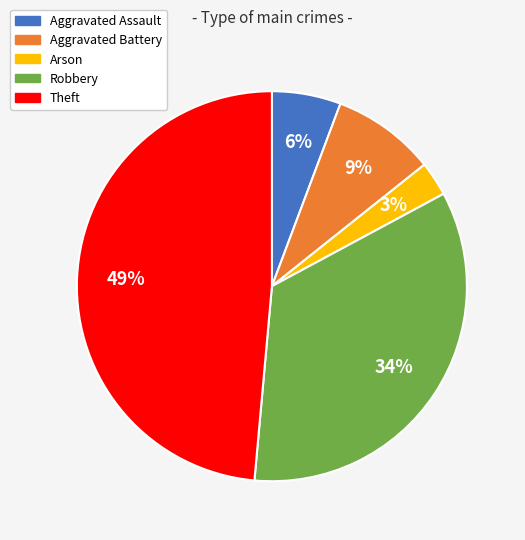

Between Aggravated Assault and Arson, which is larger?

Aggravated Assault